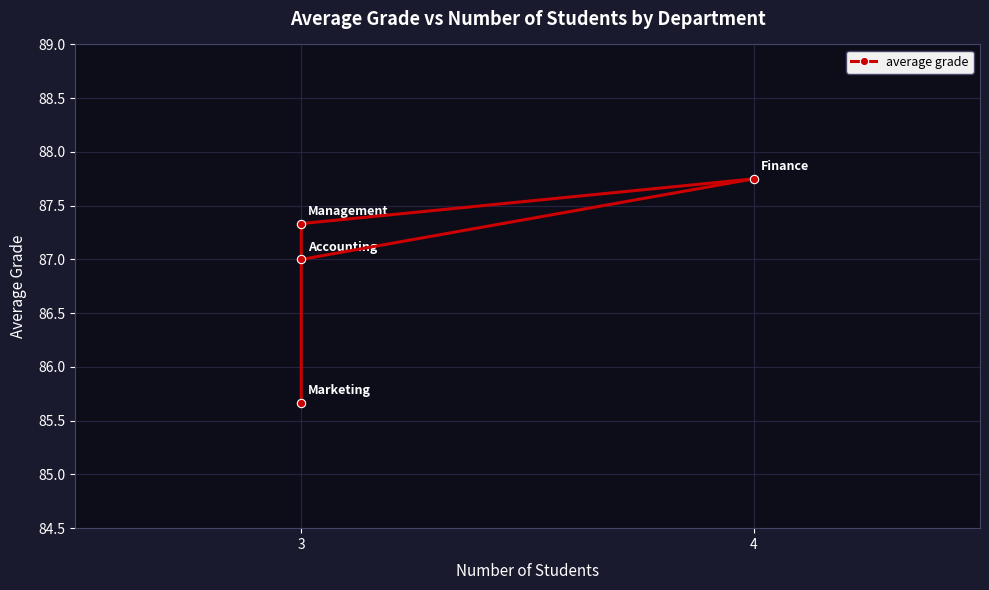

What is the value of the 3rd point from the left?

87.3